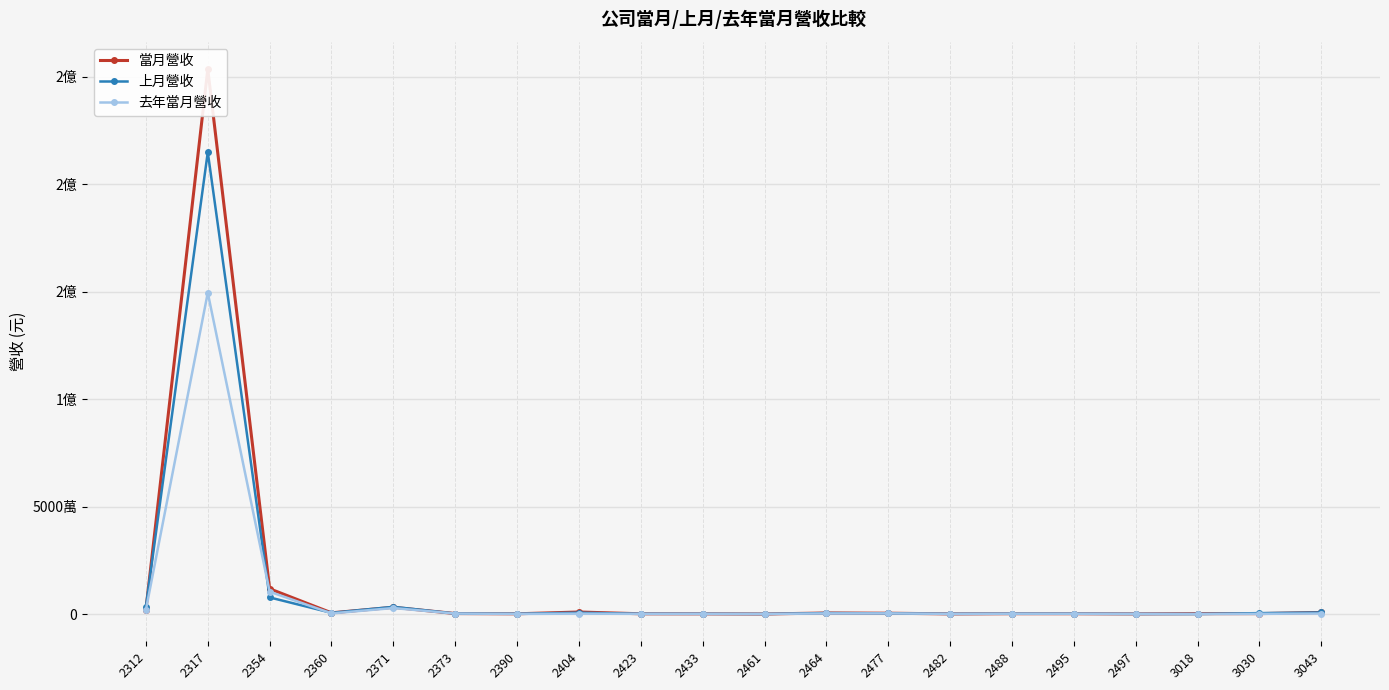

Is the value of 上月營收 at 2373 greater than the value of 去年當月營收 at 2312?

No